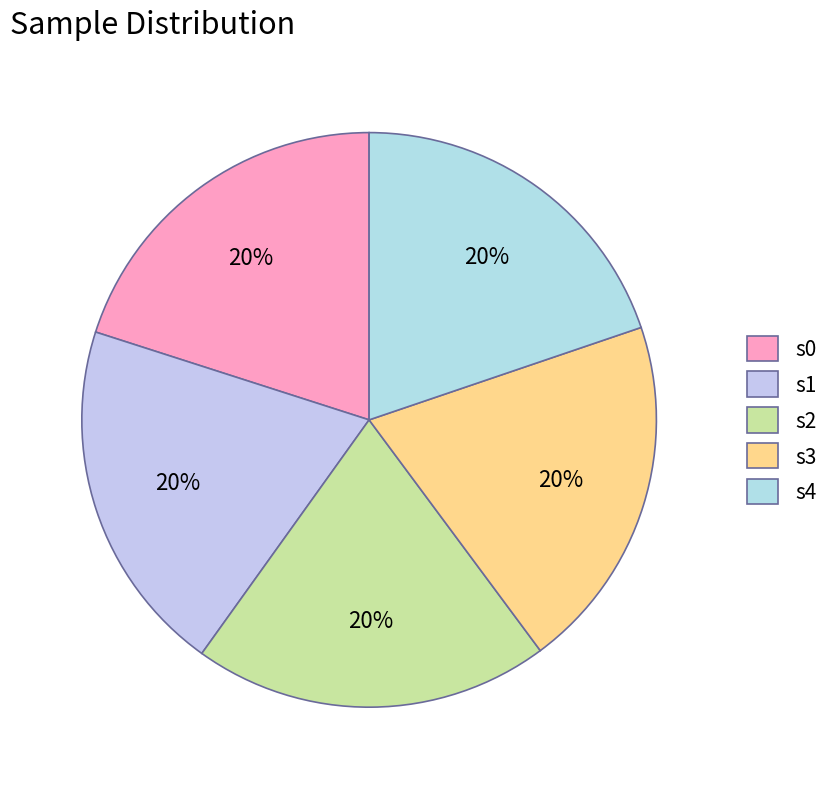

Does s4 represent more than half of the total?

No